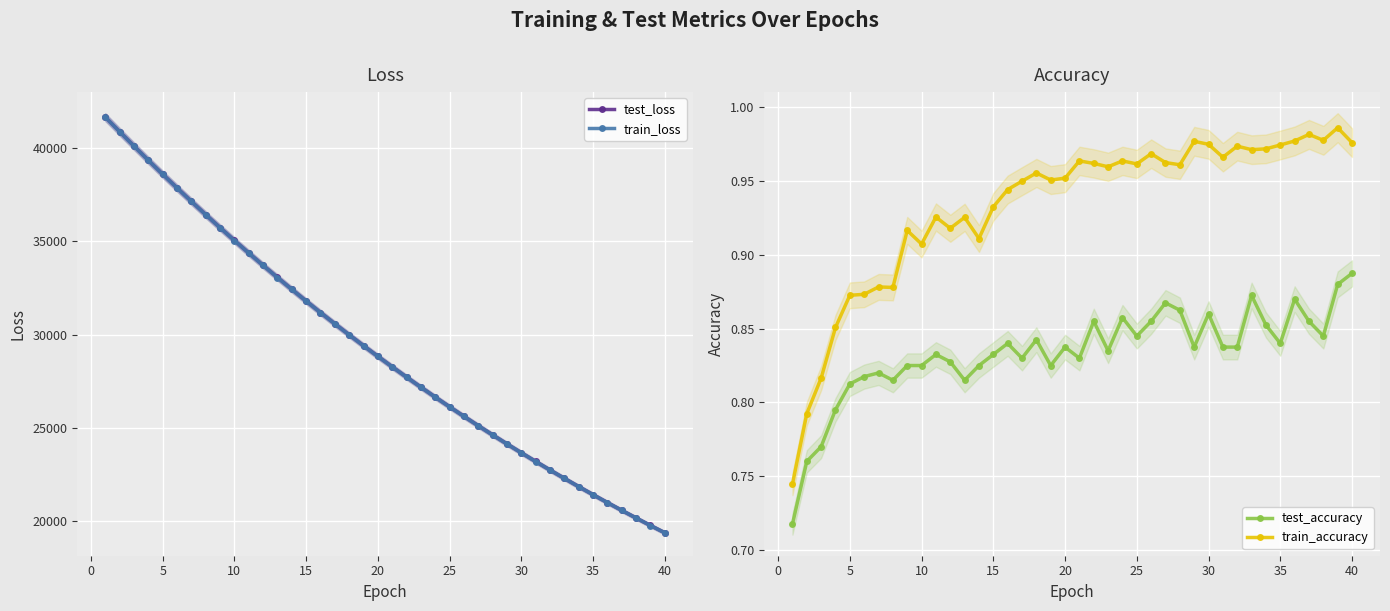

True or false: train_accuracy and test_accuracy cross at least once.

False